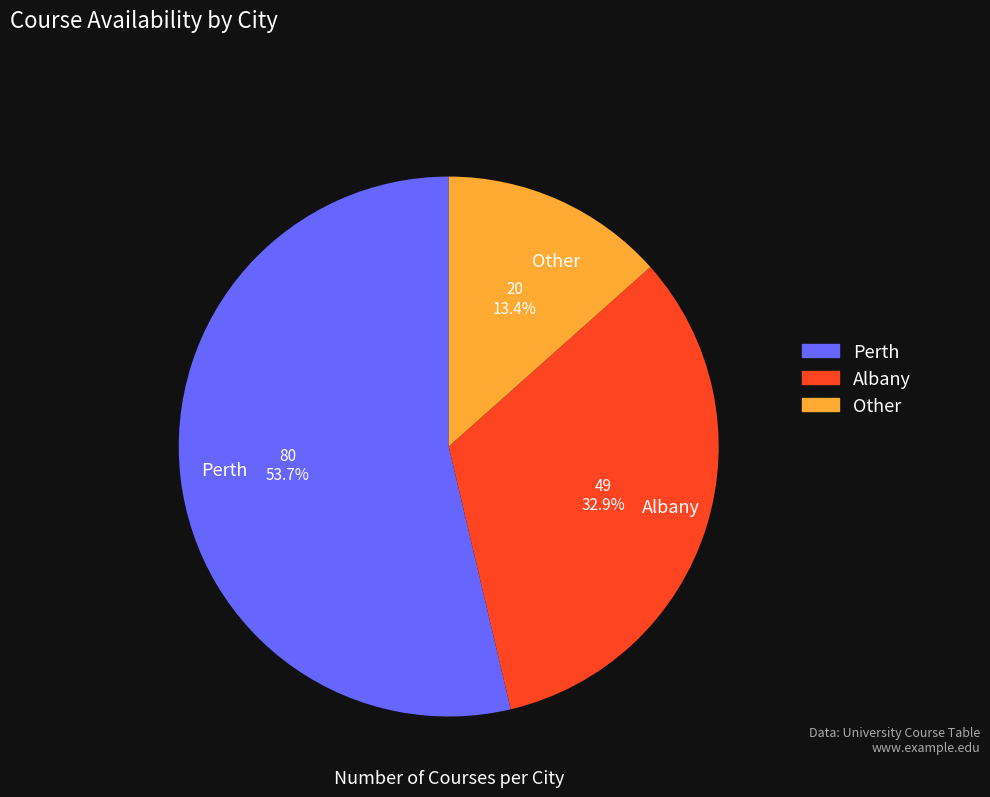

Does Perth account for over 50% of the chart?

Yes